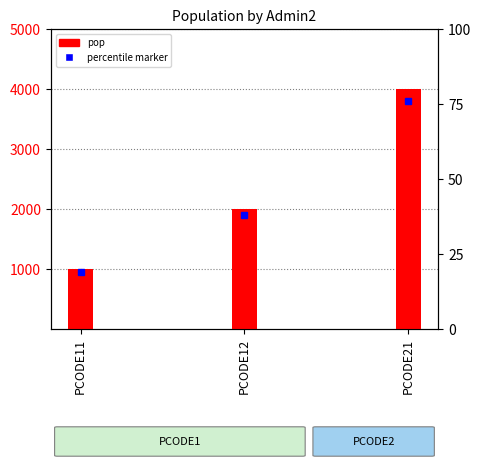

Which has a higher value, PCODE11 or PCODE21?

PCODE21